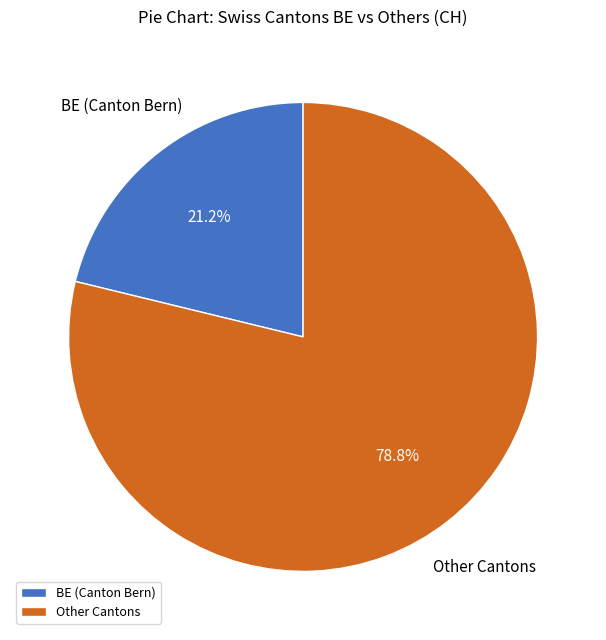

Rank the categories by value from lowest to highest.

BE (Canton Bern), Other Cantons